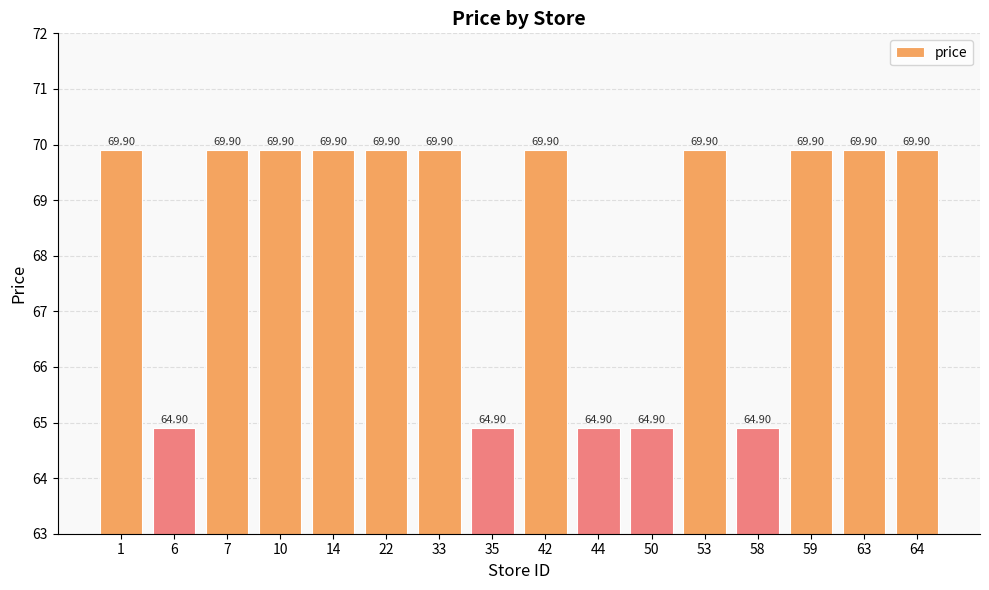

True or false: the data shows 69.9 at 33.

True